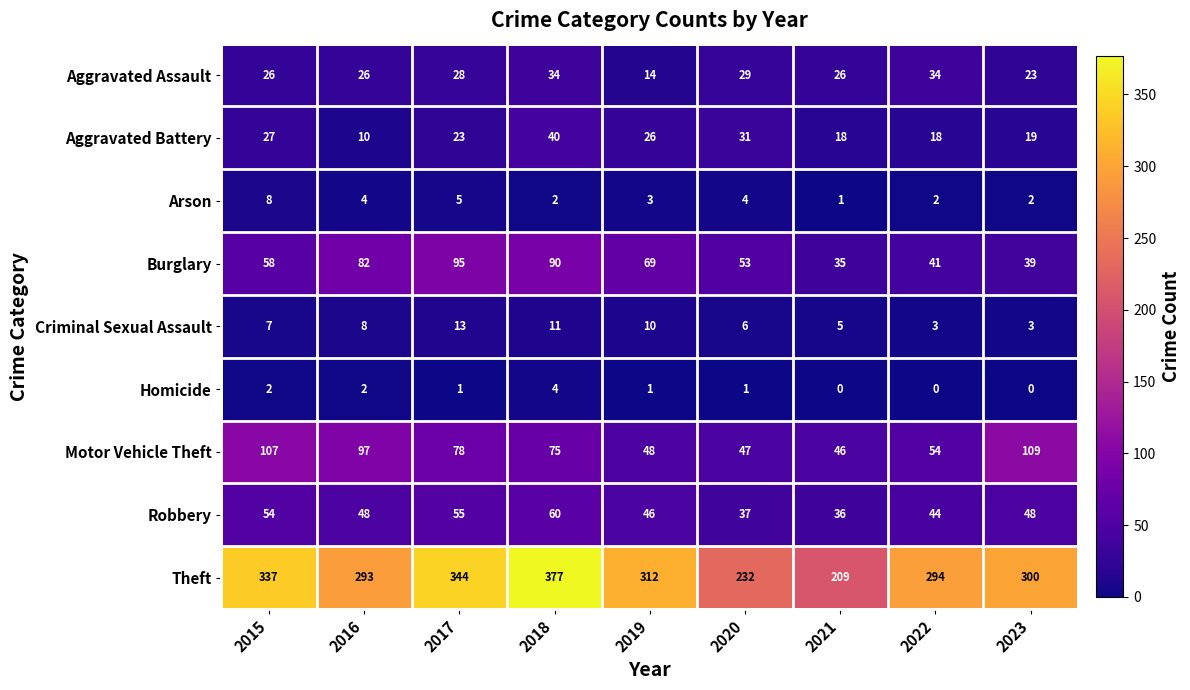

List the series in order of their peak value, highest first.

Theft, Motor Vehicle Theft, Burglary, Robbery, Aggravated Battery, Aggravated Assault, Criminal Sexual Assault, Arson, Homicide